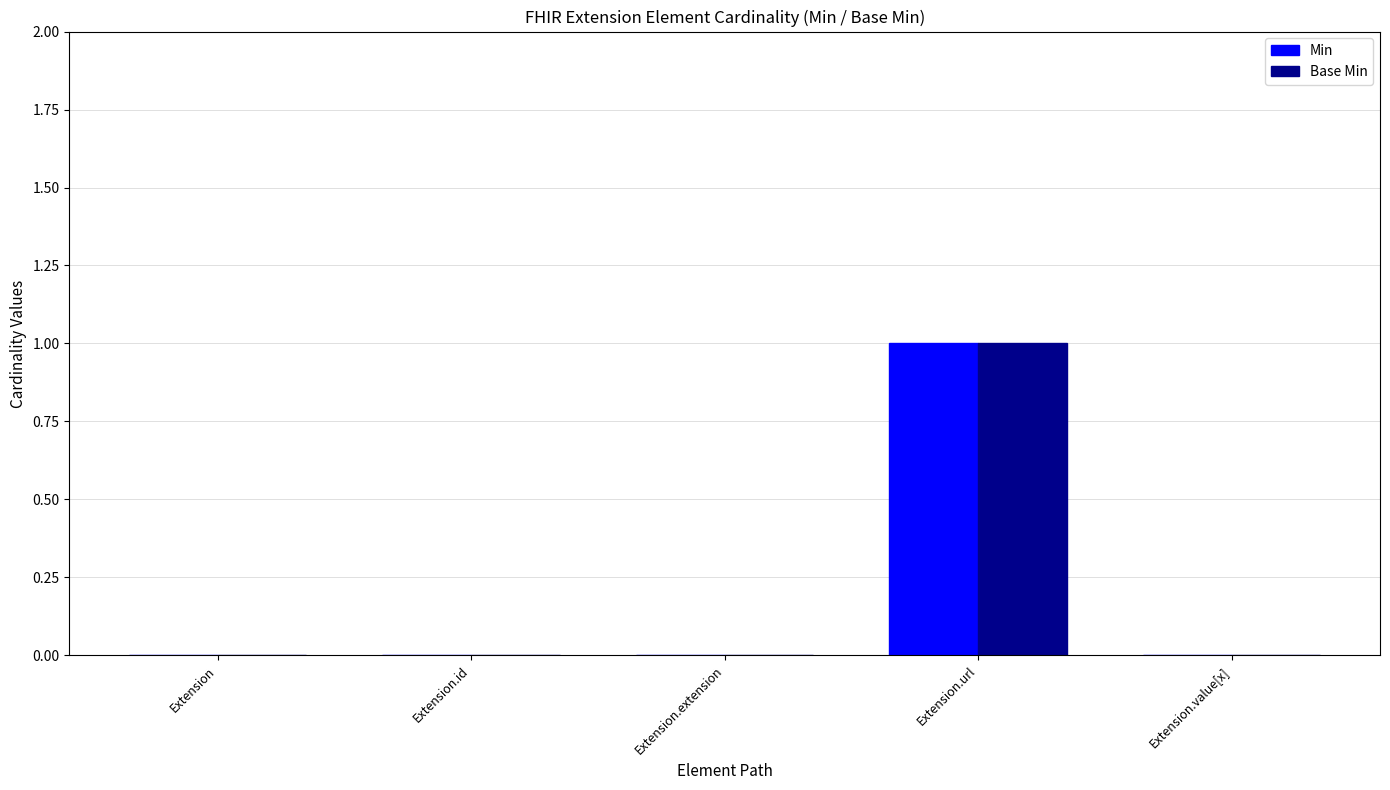

Which category has the highest value across all series?

Extension.url